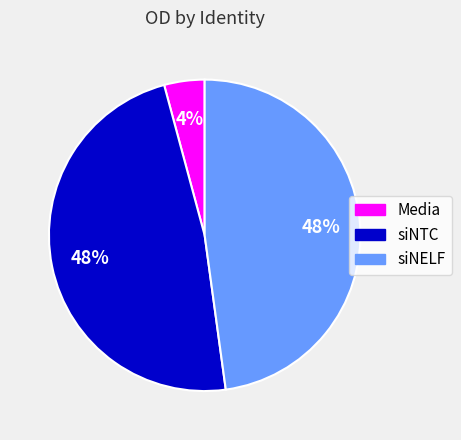

Is it true that siNTC is 48% of the pie?

True